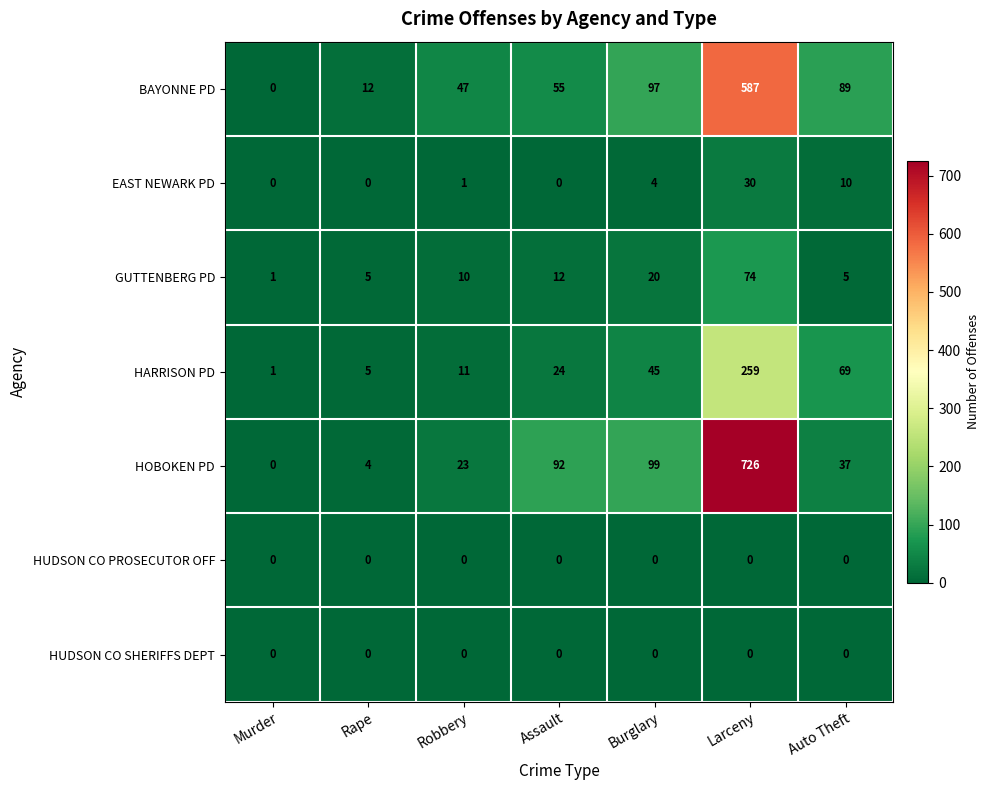

What is the difference between the highest and lowest values at Burglary?

99